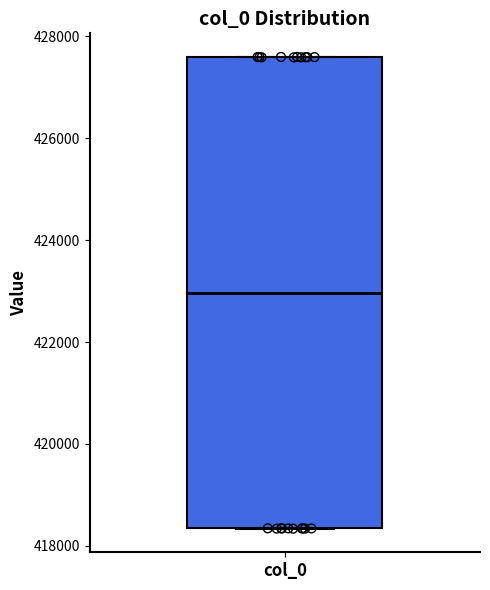

Transcribe this box plot: give where the median line is, the range the box spans, and where the two whiskers end, as read against the y-axis. The values are not printed on the chart, so give them approximately, as read against the axis.

median 423000, box 418400 to 427600, whiskers 418400 to 427600